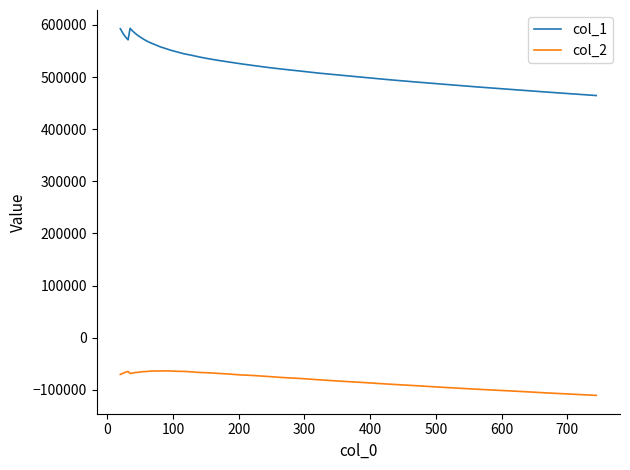

What is the difference between the maximum and minimum values in the col_2 series?

47065.3